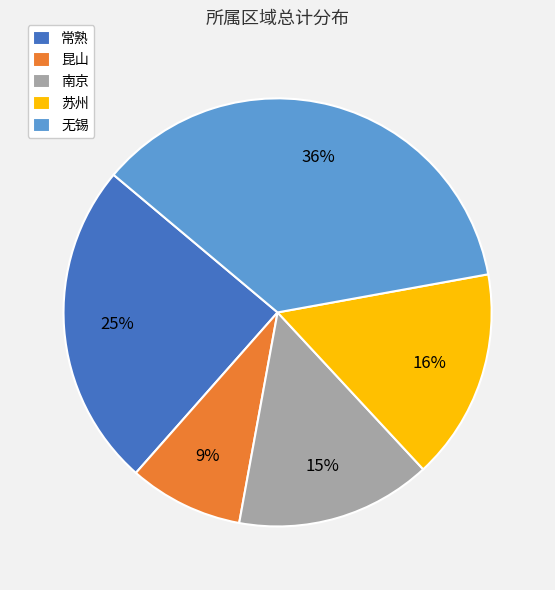

To the nearest percent, what is the difference between the 无锡 and 昆山 slice percentages?

27%